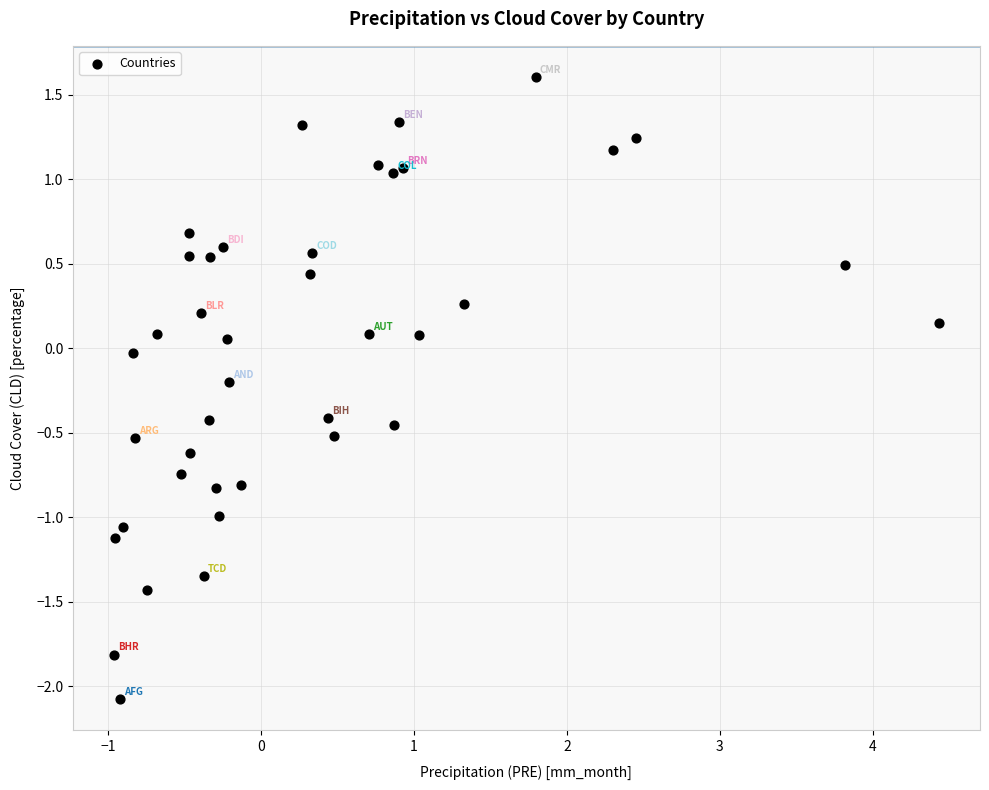

What is the range of X values (max minus min)?

5.4